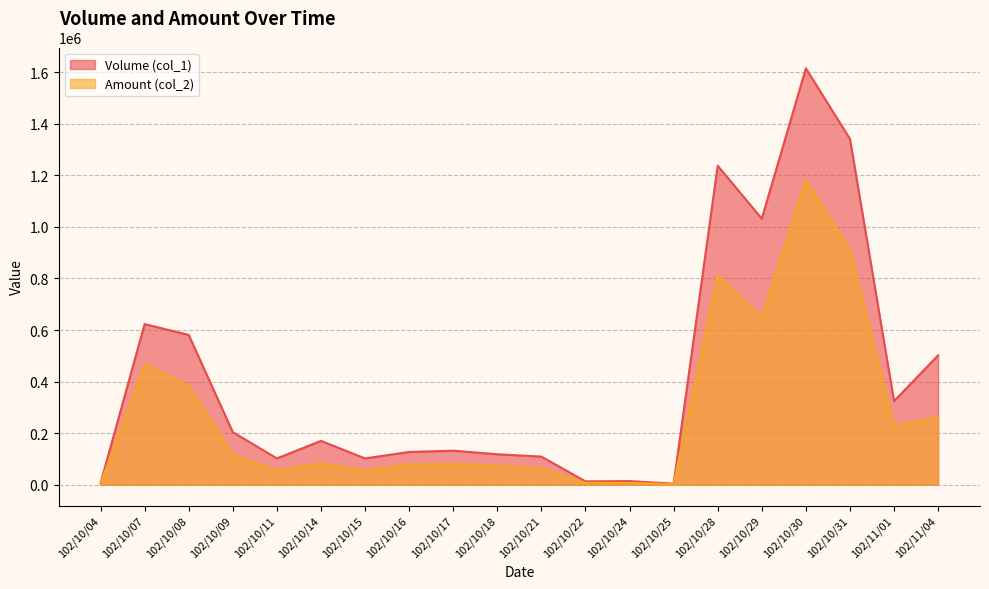

What is the total value across all series at 102/10/30?

2795530